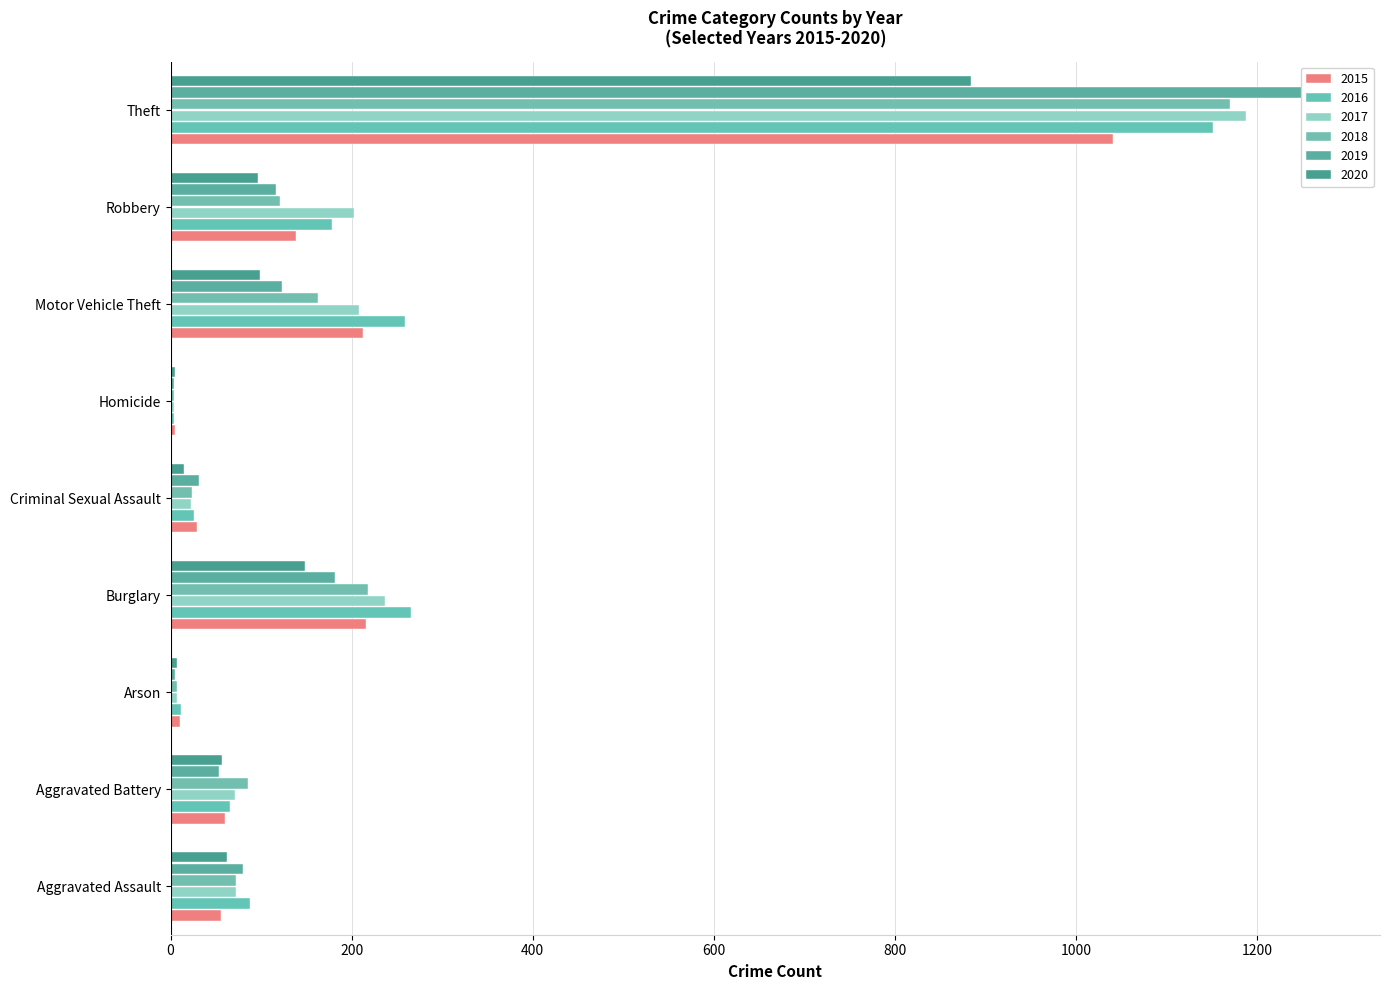

What is the smallest value displayed?

4